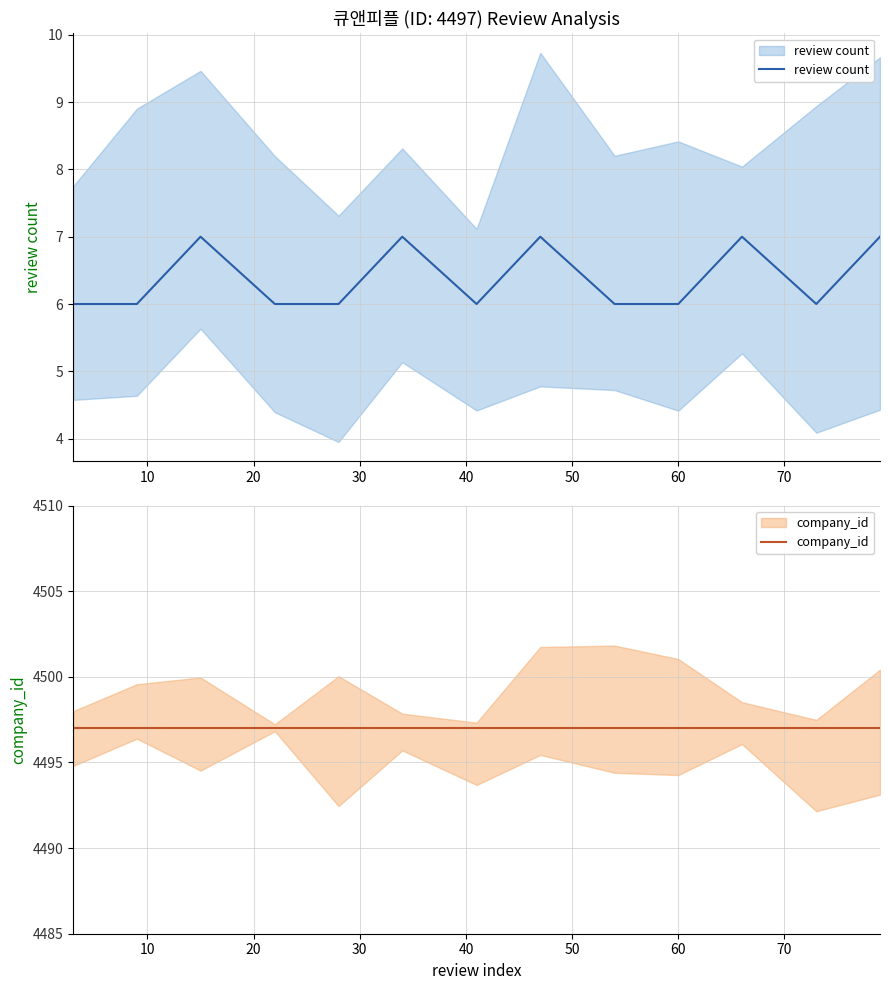

The value of company_id at 30 is 1454. True or false?

False